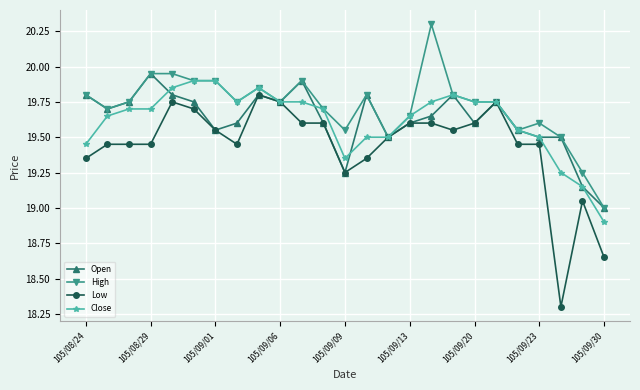

What is the greatest value displayed?

20.3